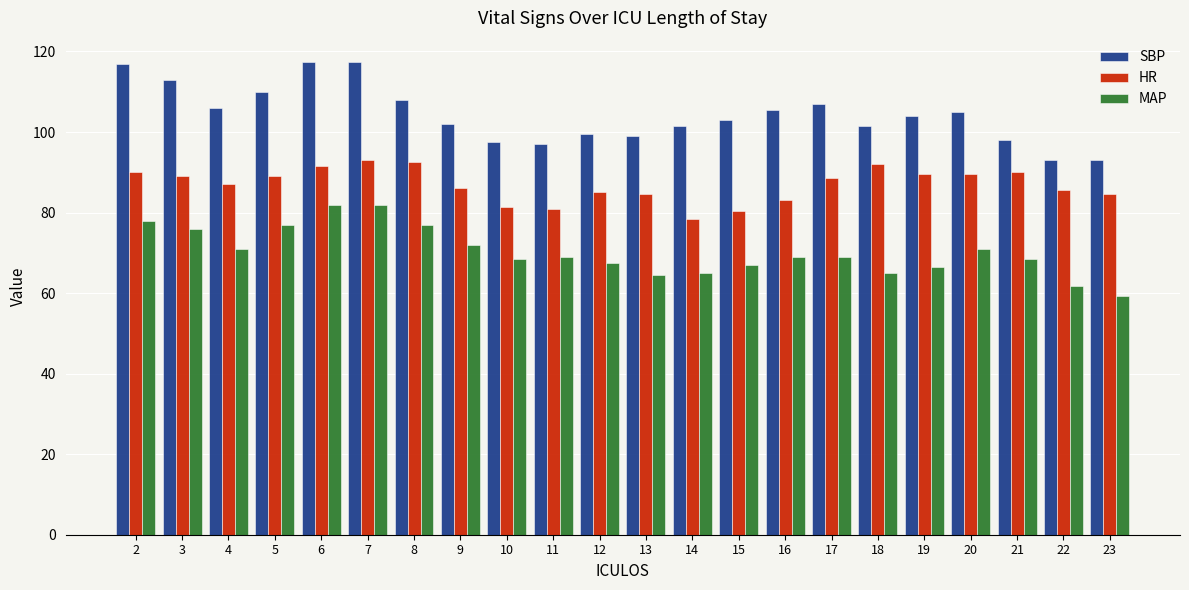

Where does the HR series first go above 88?

2